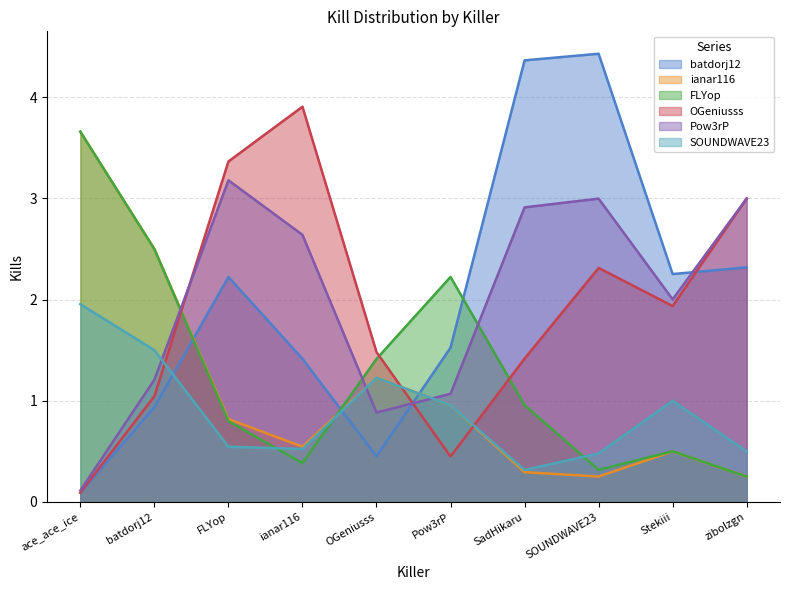

Is the value of ianar116 at Stekiii greater than the value of batdorj12 at ace_ace_ice?

Yes